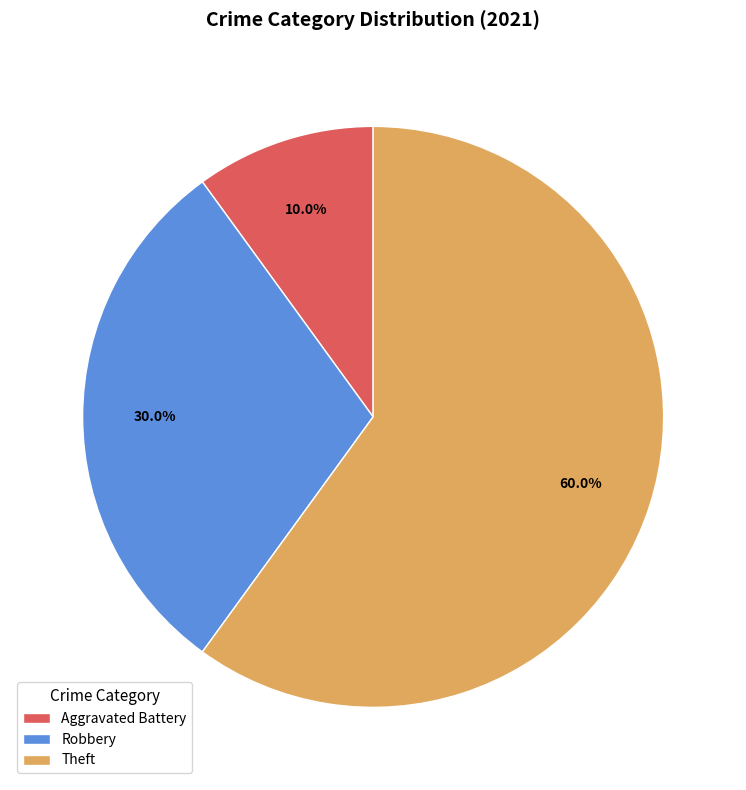

To the nearest percent, what is the difference between the largest and smallest slice percentages?

50%